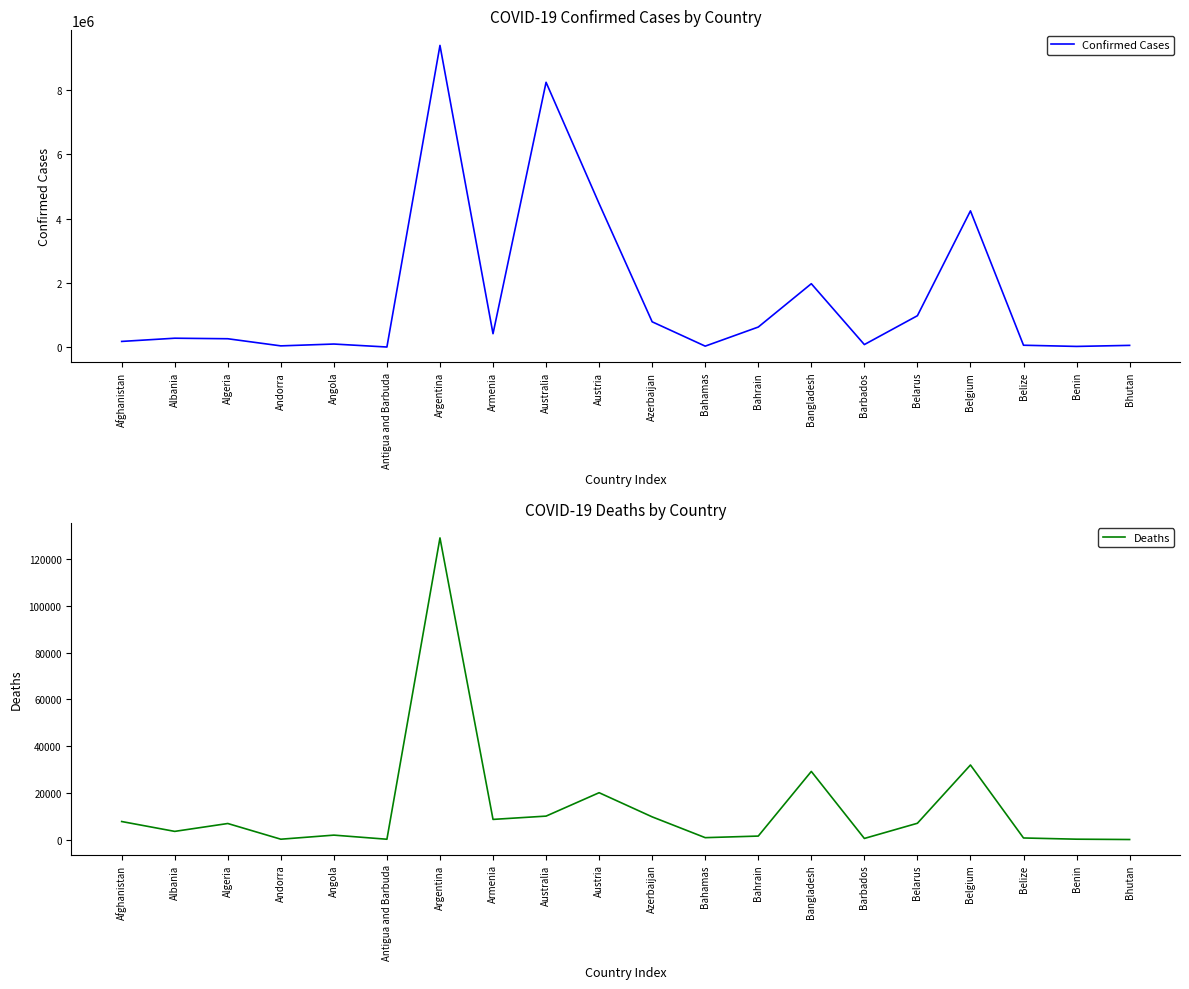

Reading left to right, extract all data points from this chart.

Confirmed Cases: Afghanistan=182724	Albania=282690	Algeria=266128	Andorra=44177	Angola=101320	Antigua and Barbuda=8665	Argentina=9394326	Armenia=423243	Australia=8246532	Austria=4471152	Azerbaijan=793371	Bahamas=36029	Bahrain=630059	Bangladesh=1978689	Barbados=84830	Belarus=982867	Belgium=4246078	Belize=64138	Benin=27216	Bhutan=59729
Deaths: Afghanistan=7724	Albania=3502	Algeria=6875	Andorra=153	Angola=1900	Antigua and Barbuda=141	Argentina=129109	Armenia=8629	Australia=10039	Austria=20057	Azerbaijan=9717	Bahamas=818	Bahrain=1494	Bangladesh=29162	Barbados=477	Belarus=6978	Belgium=31918	Belize=680	Benin=163	Bhutan=21